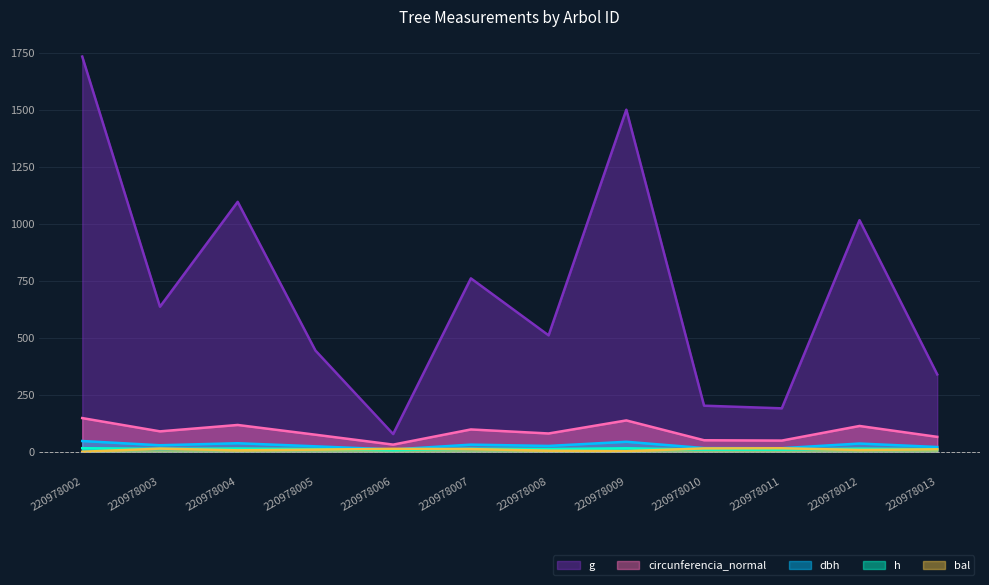

Does the chart have visible grid lines?

Yes